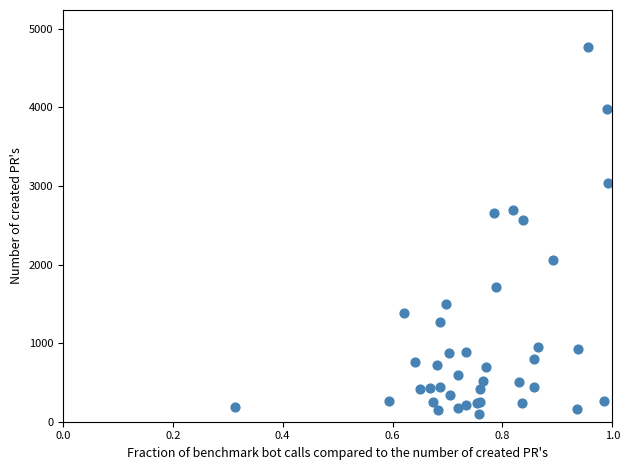

What Y value in the scatter plot is closest to 2431?

2566